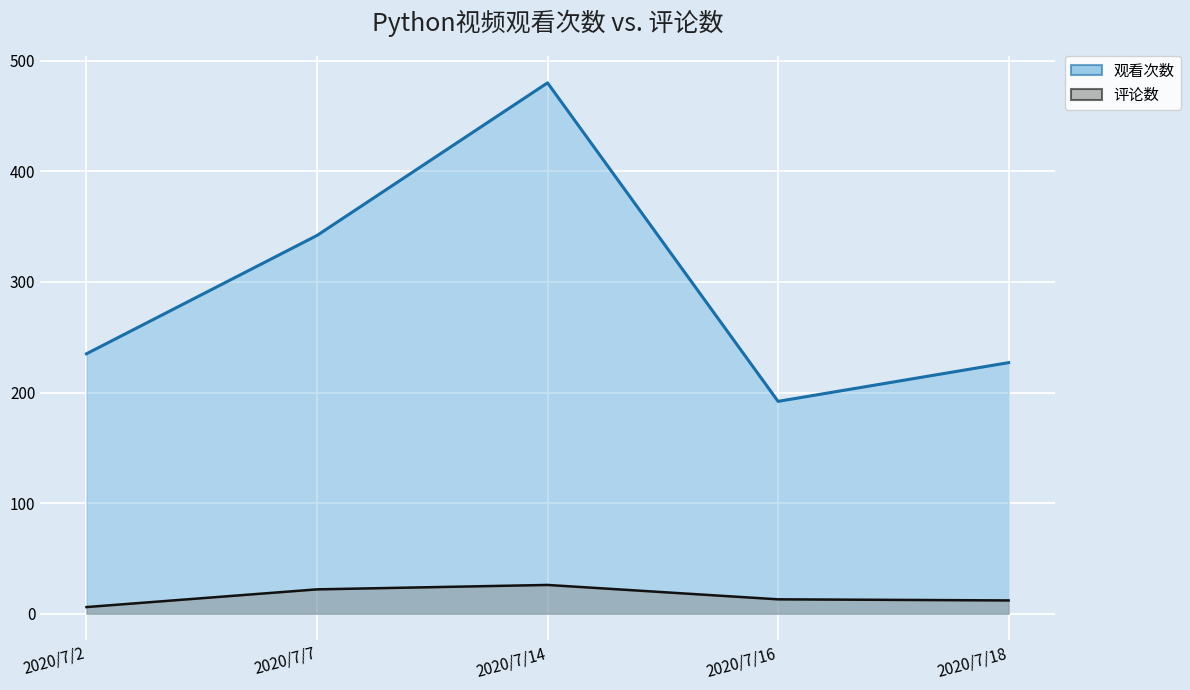

How many interior local peaks does the 观看次数 series have?

1